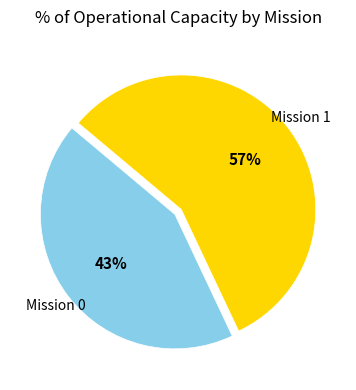

Do Mission 1 and Mission 0 together represent more than half of the pie?

Yes